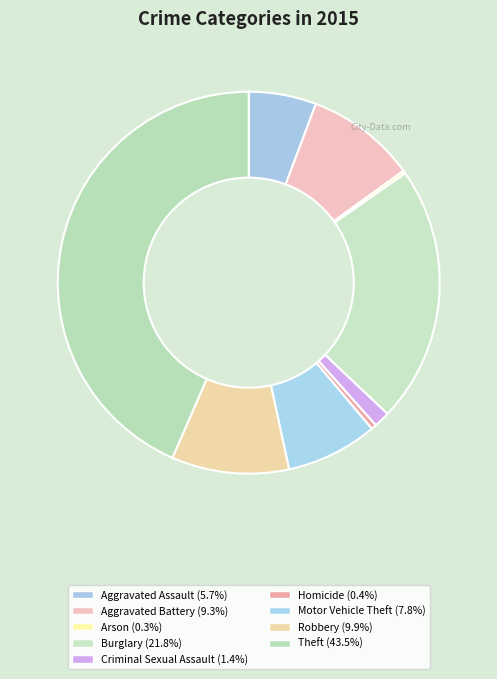

To the nearest percent, what percentage of the pie is Aggravated Assault?

6%